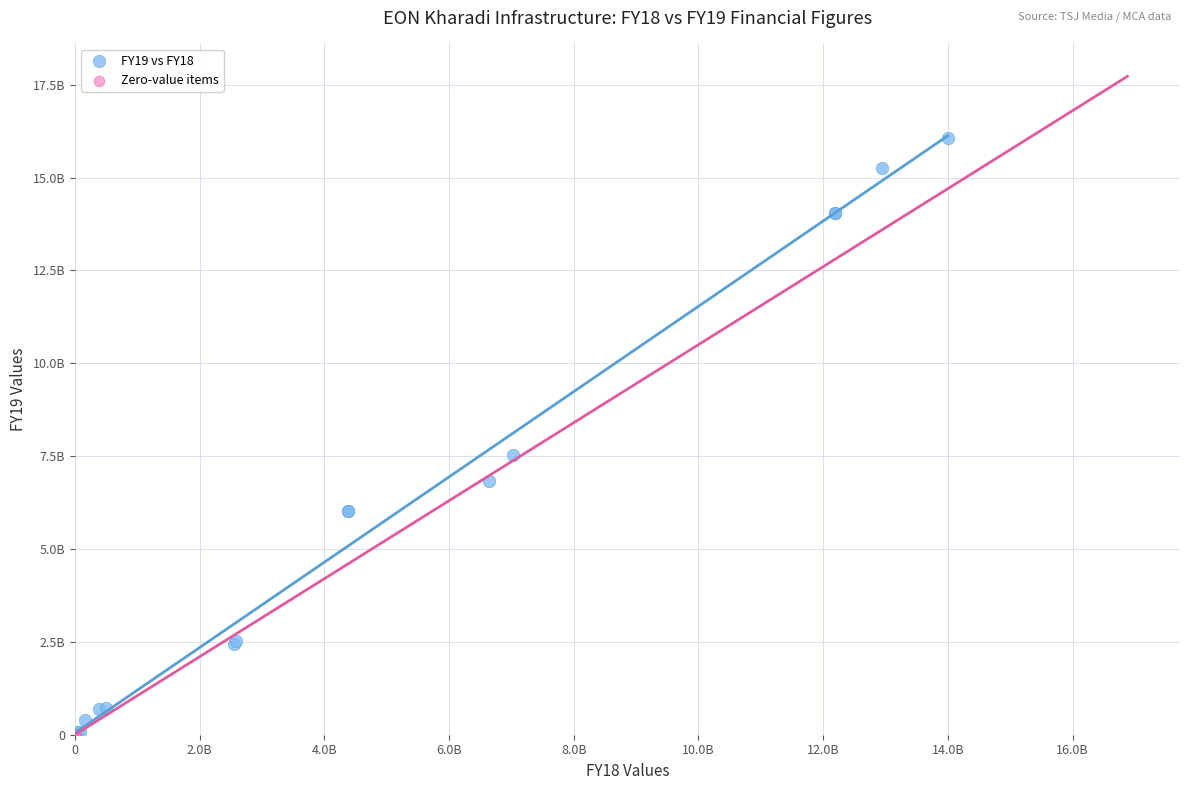

What are all the series names shown in the legend?

FY19 vs FY18, Zero-value items